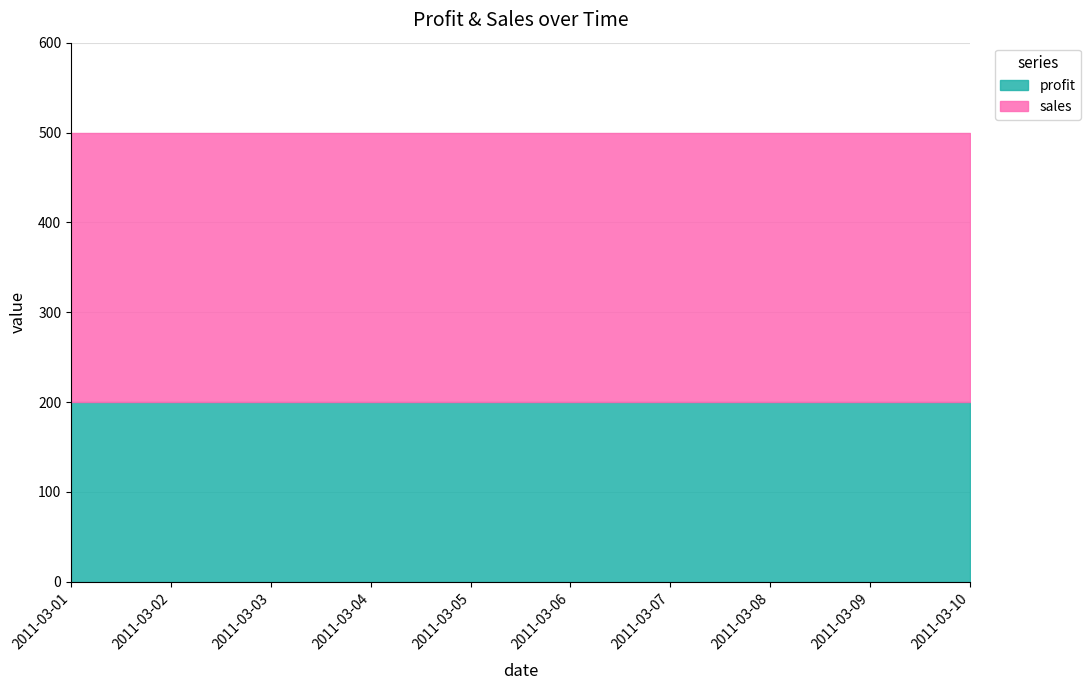

What is the average value of the profit series?

200